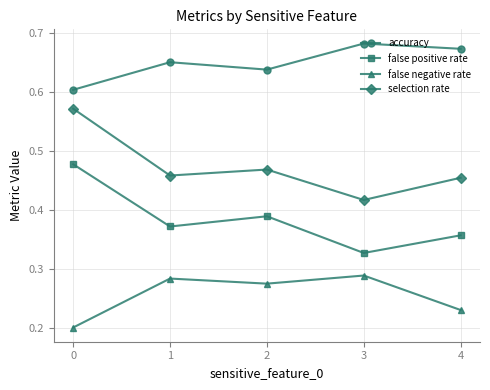

The value of selection rate at 0 is 0.6. True or false?

True